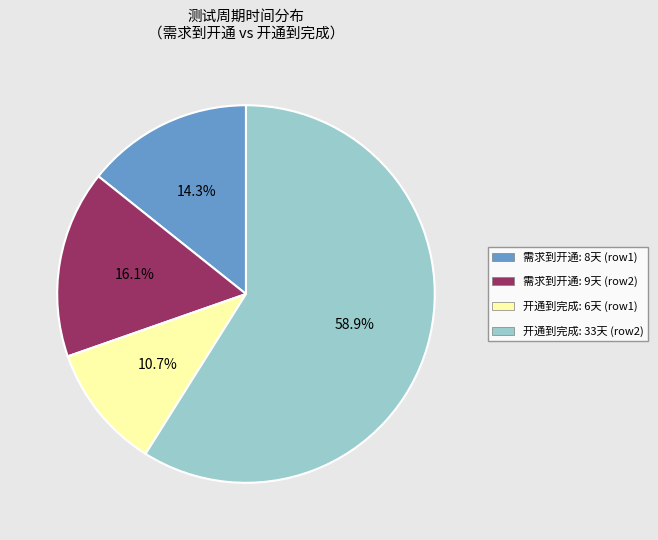

To the nearest percent, what is the difference between the largest and smallest slice percentages?

48%